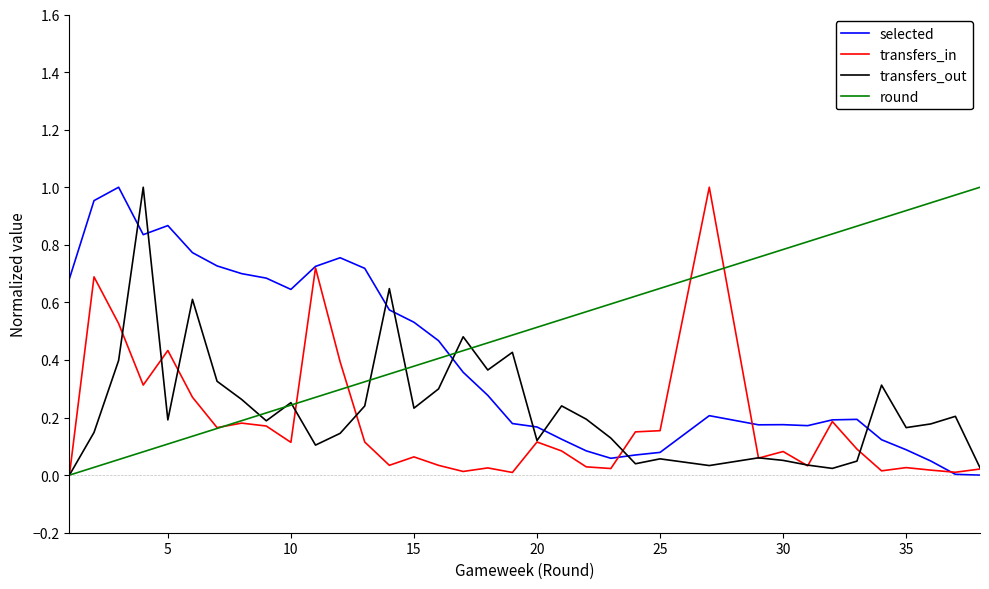

True or false: selected and round cross at least once.

True